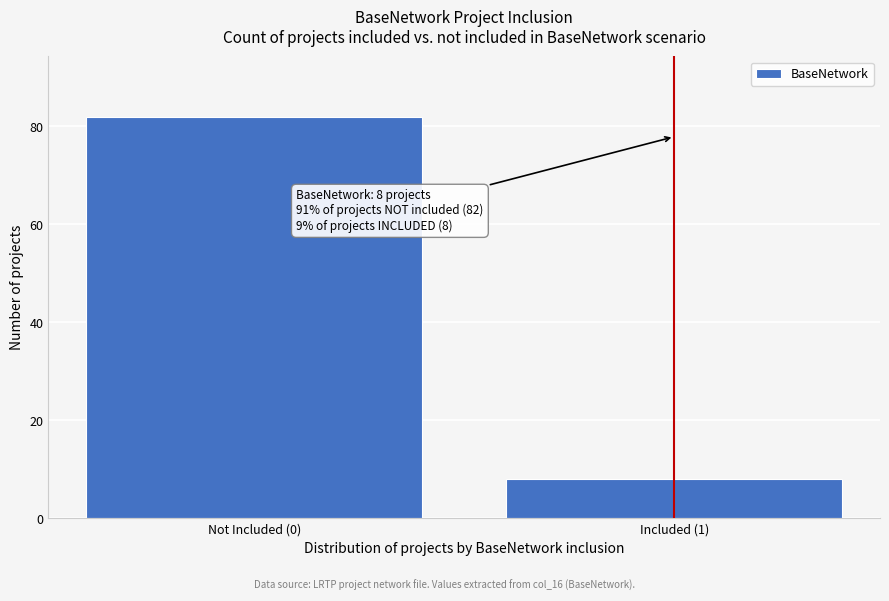

Reading left to right, extract all data points from this chart.

Not Included (0)=82	Included (1)=8